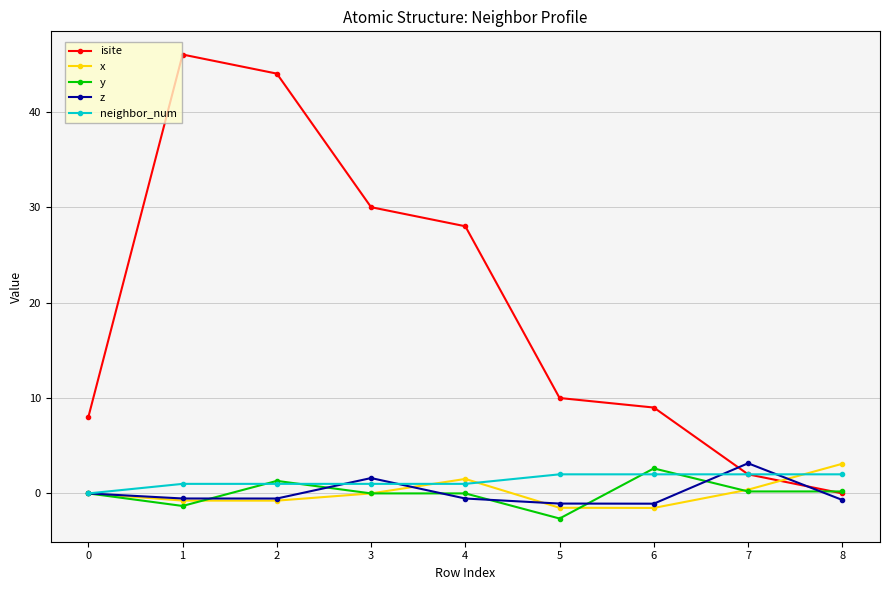

At which label does y reach its peak?

6